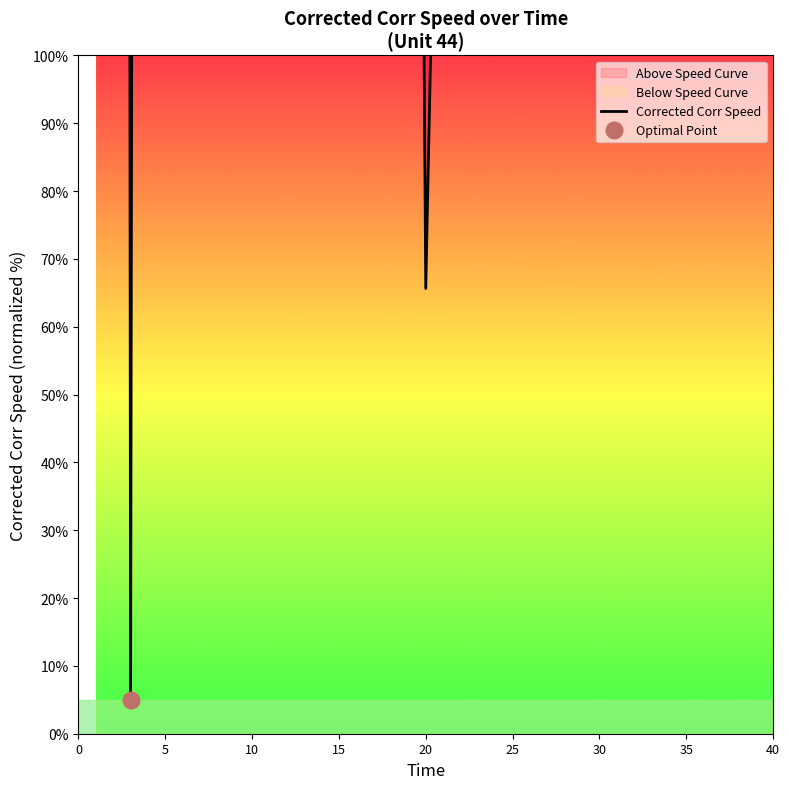

True or false: the data shows 1097.8 at 25.

False